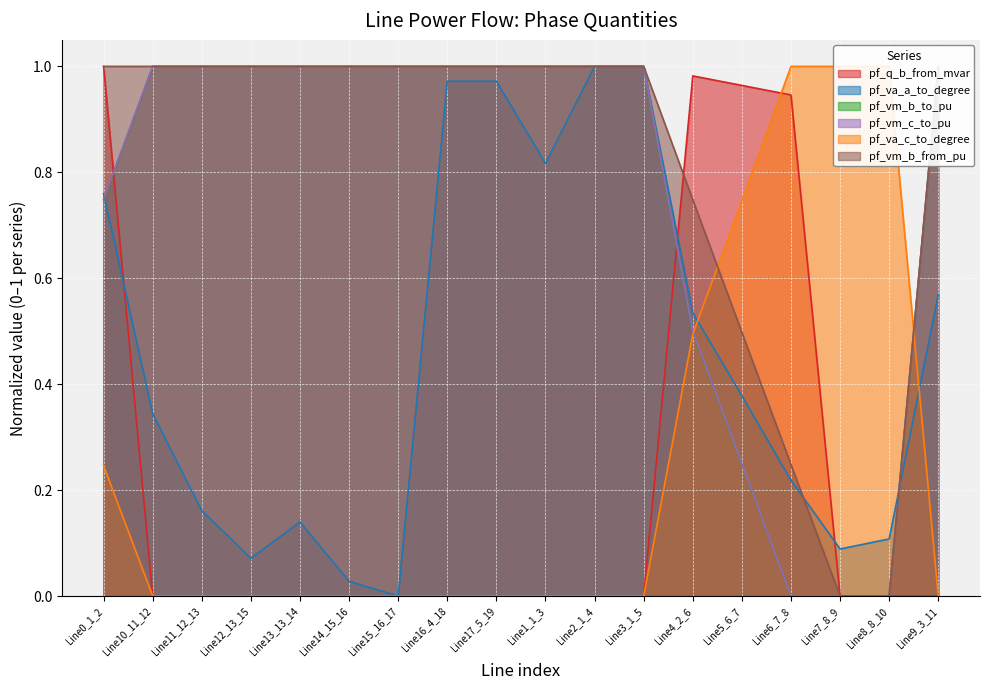

What is the label of the 2nd point from the right?

Line8_8_10